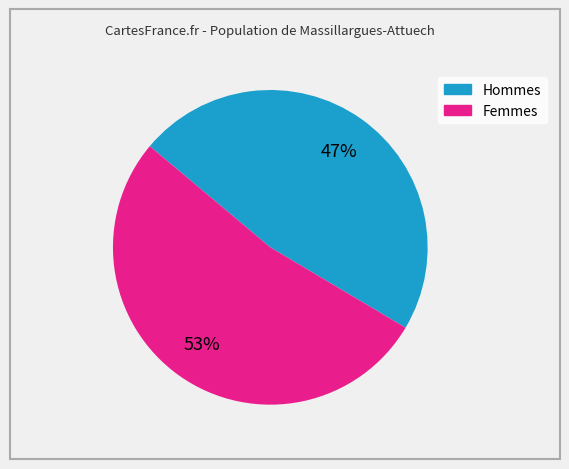

Is there any slice that represents more than half of the pie?

Yes